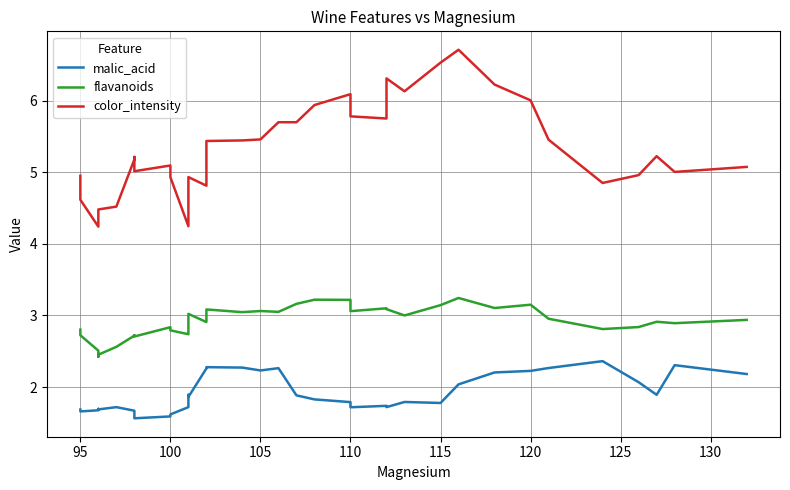

True or false: color_intensity and flavanoids cross at least once.

False